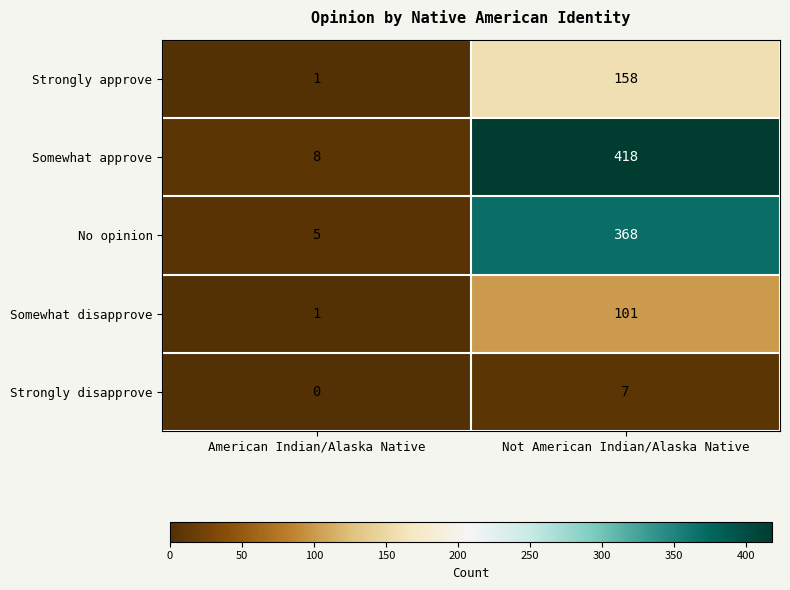

List the labels in order of No opinion value, largest first.

Not American Indian/Alaska Native, American Indian/Alaska Native